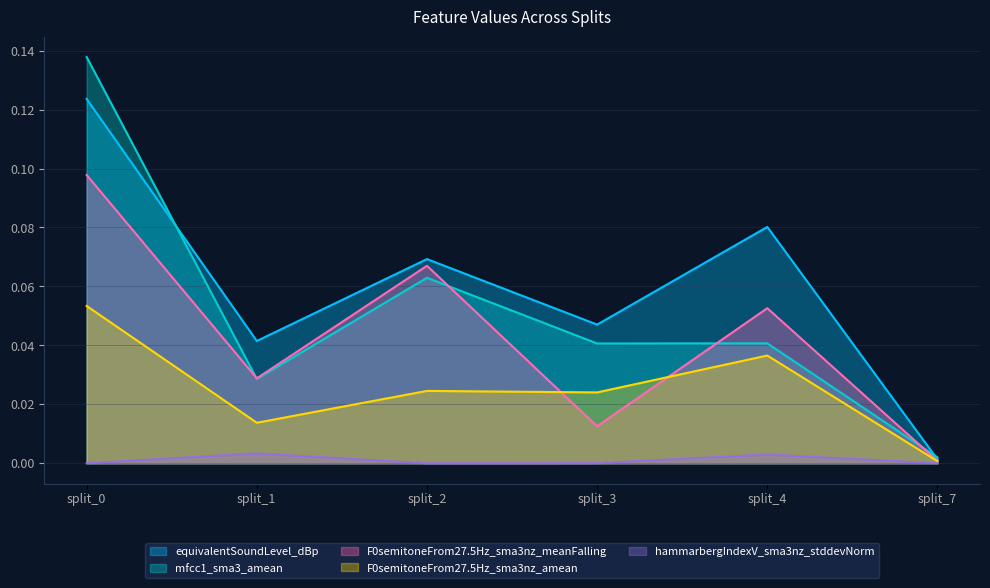

What is the spread (max minus min) of values at split_0?

0.1